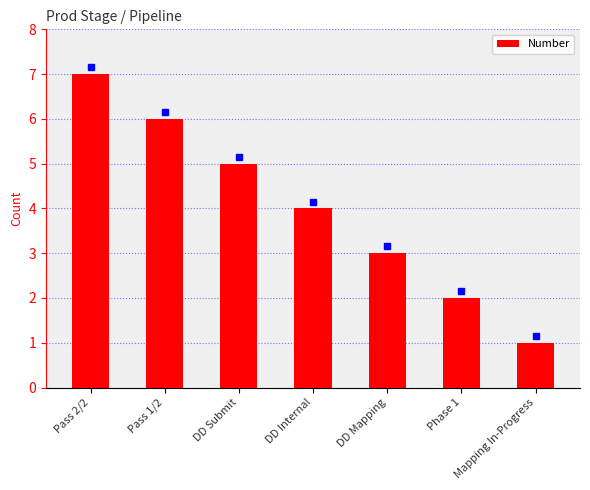

Count the values in the range 2 to 6.

5